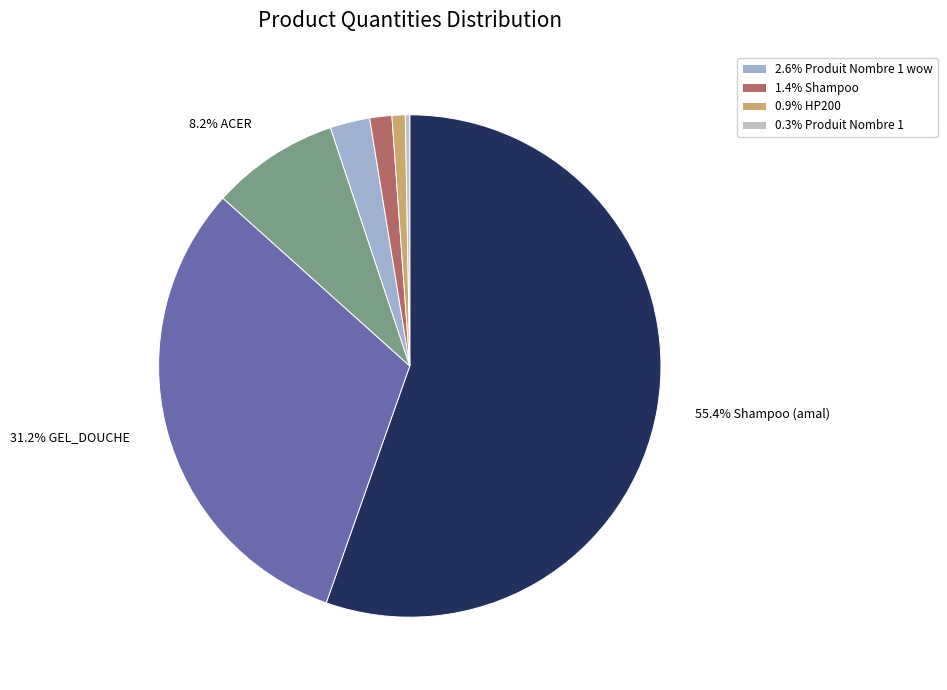

How many slices are in this pie chart?

7